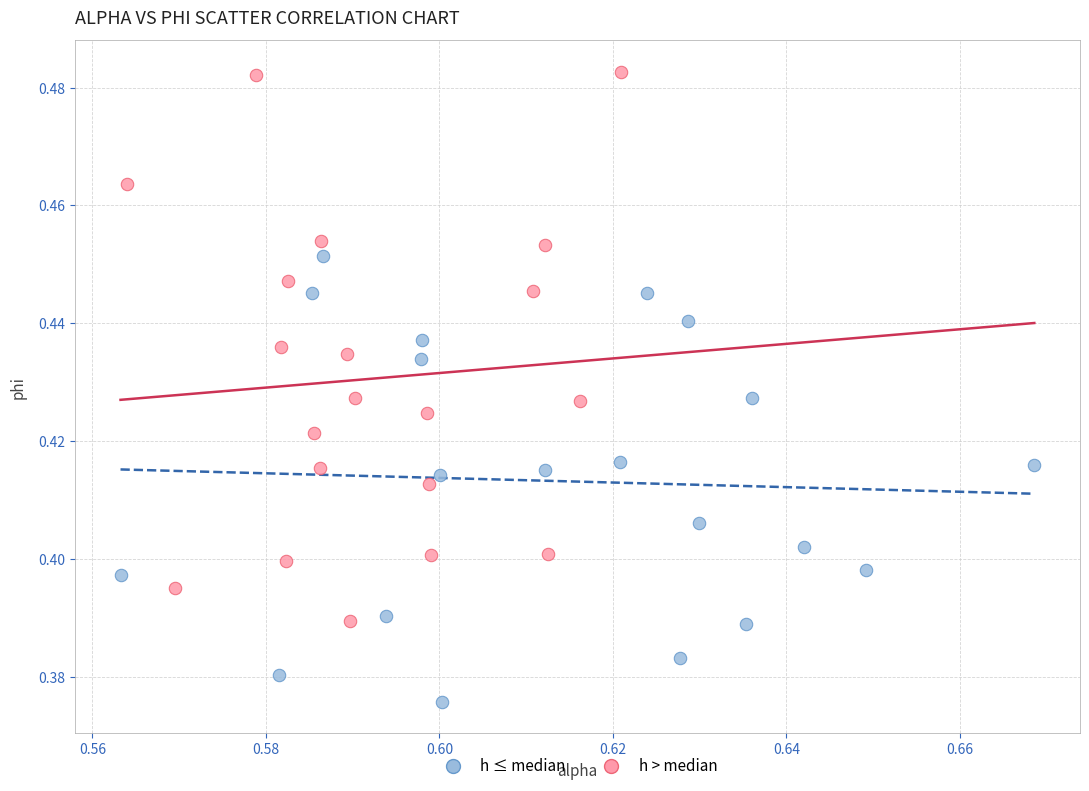

Which series contains the lowest Y value?

h ≤ median